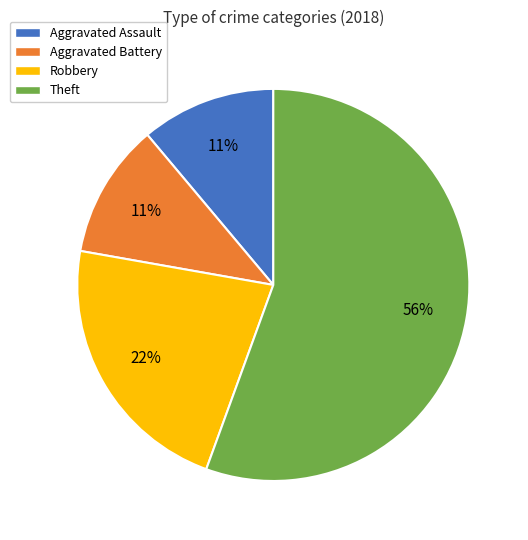

Is the sum of Aggravated Assault and Aggravated Battery greater than half?

No